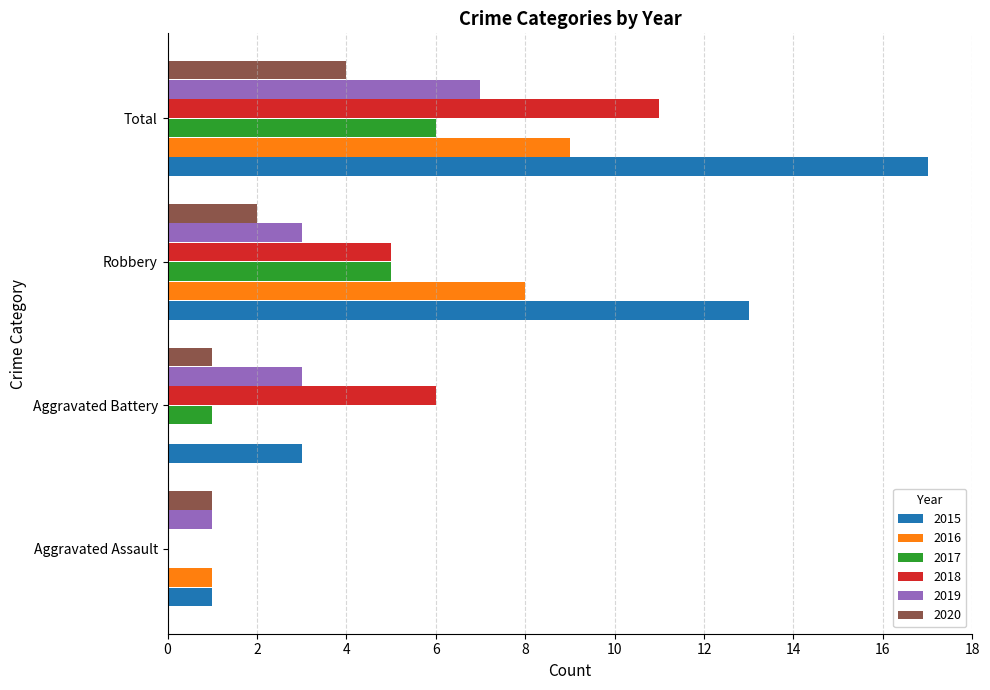

True or false: 2018 has a value of 15 at Total.

False